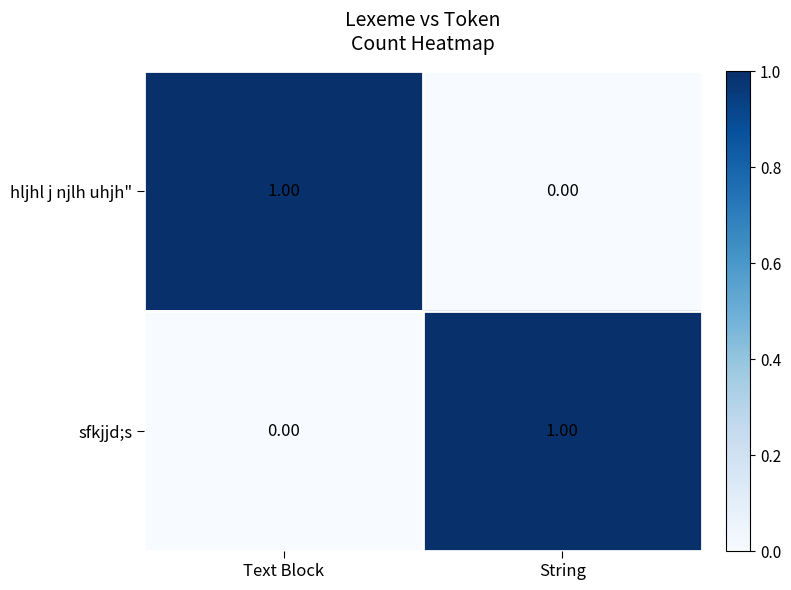

At String, list the series in order from smallest to largest.

hljhl j njlh uhjh", sfkjjd;s